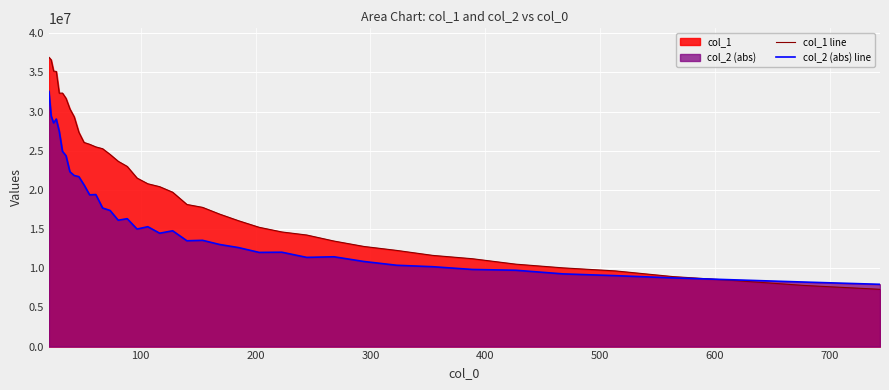

How many values in the col_2 (abs) line series exceed 14777518?

20